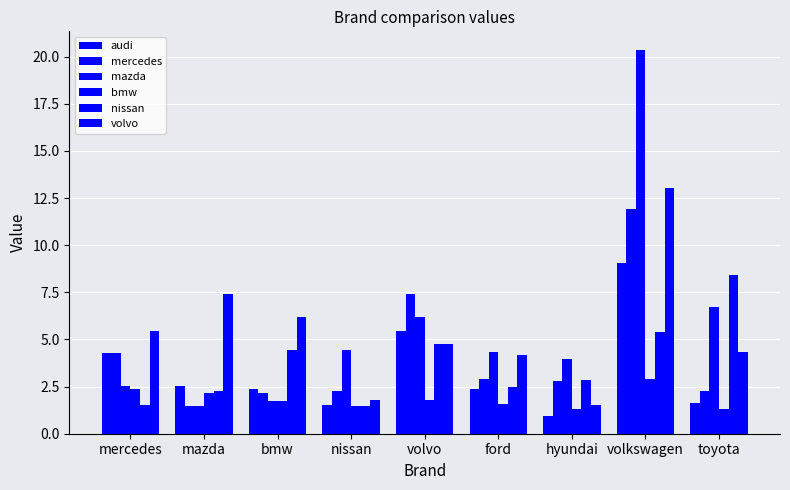

Read the volvo value at toyota.

4.3